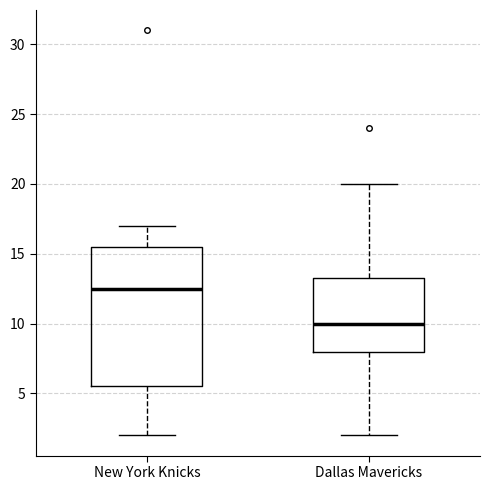

Which box is the tallest, from its lower edge to its upper edge?

New York Knicks